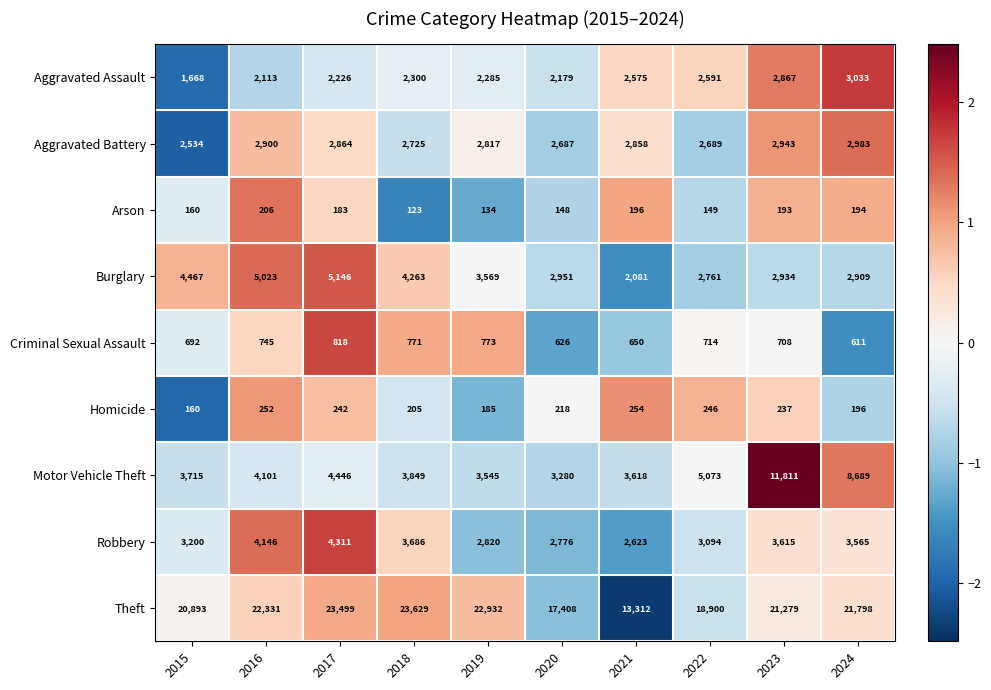

The value of Aggravated Battery at 2016 is 1665. True or false?

False